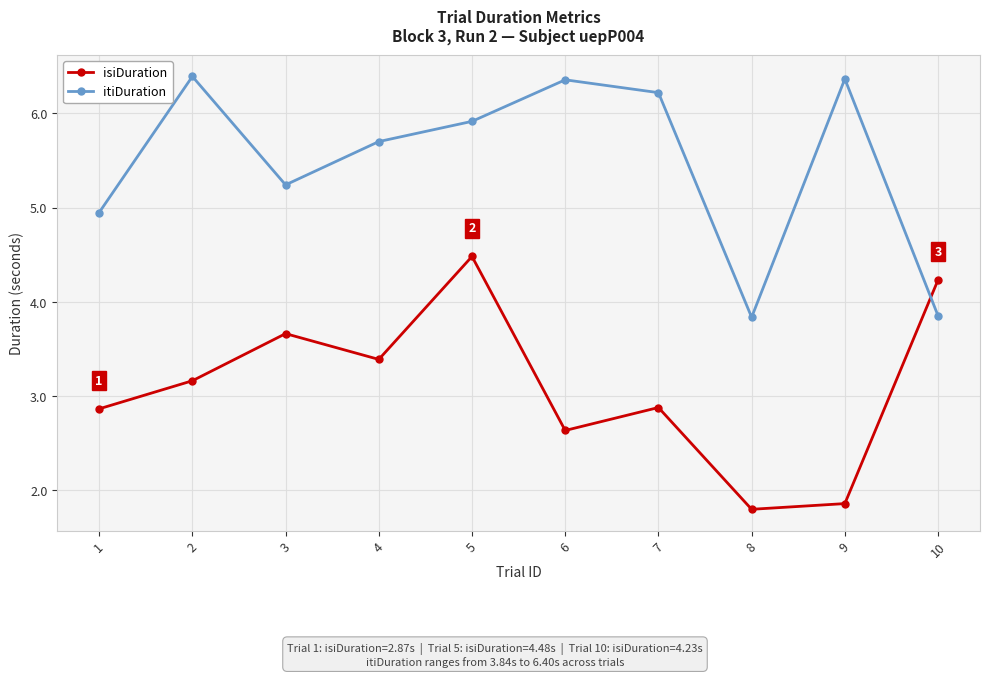

What is the average value of the isiDuration series?

3.1